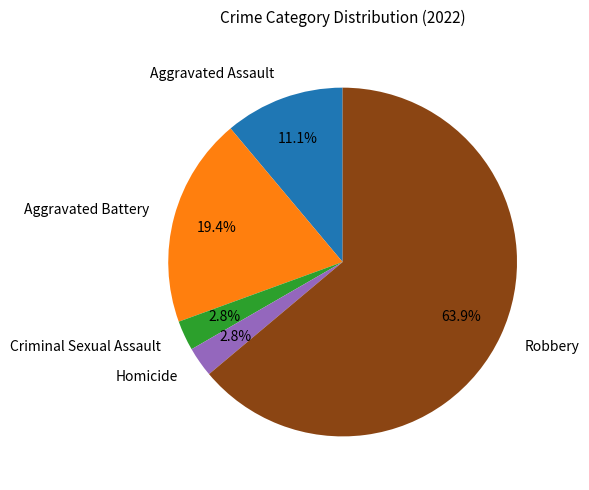

What is the largest slice in the pie chart?

Robbery